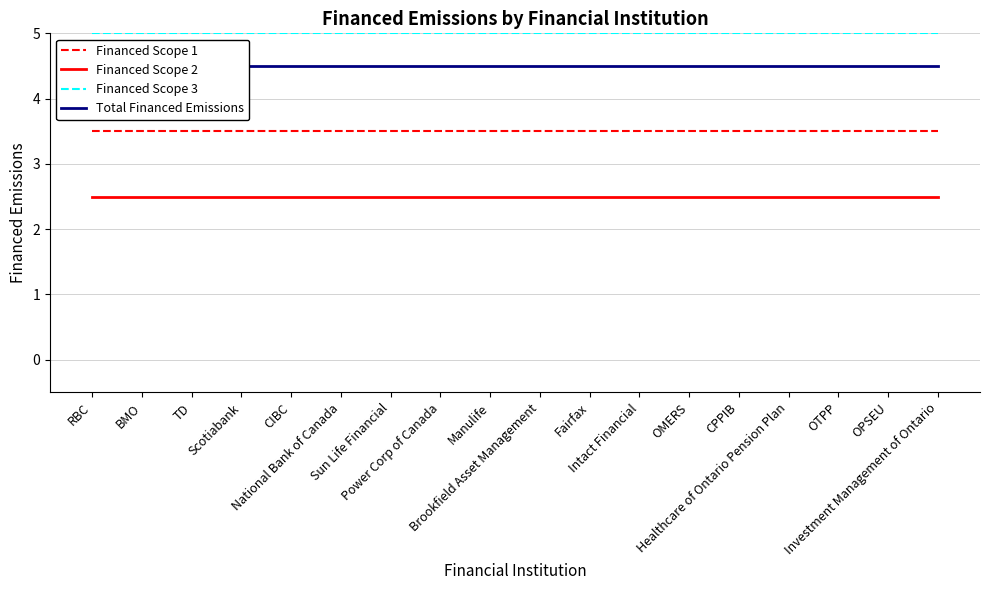

Between CPPIB and TD, which is larger?

CPPIB